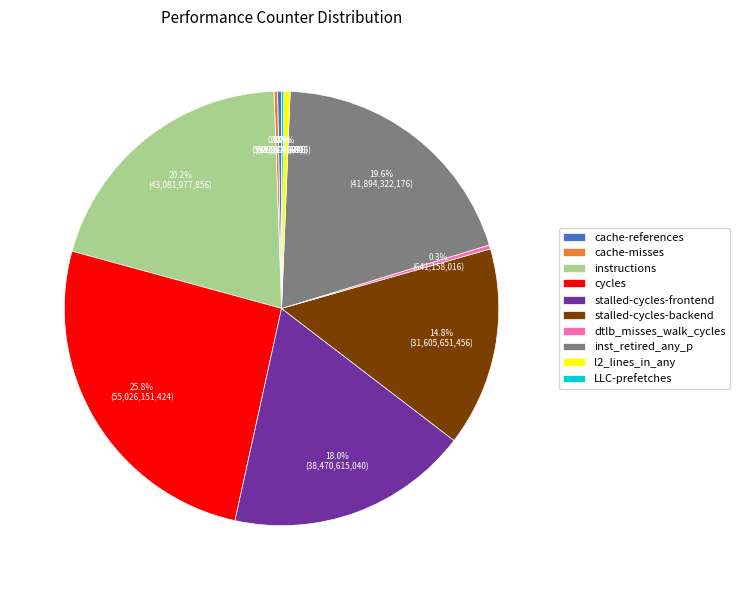

Is the sum of stalled-cycles-frontend and instructions greater than half?

No